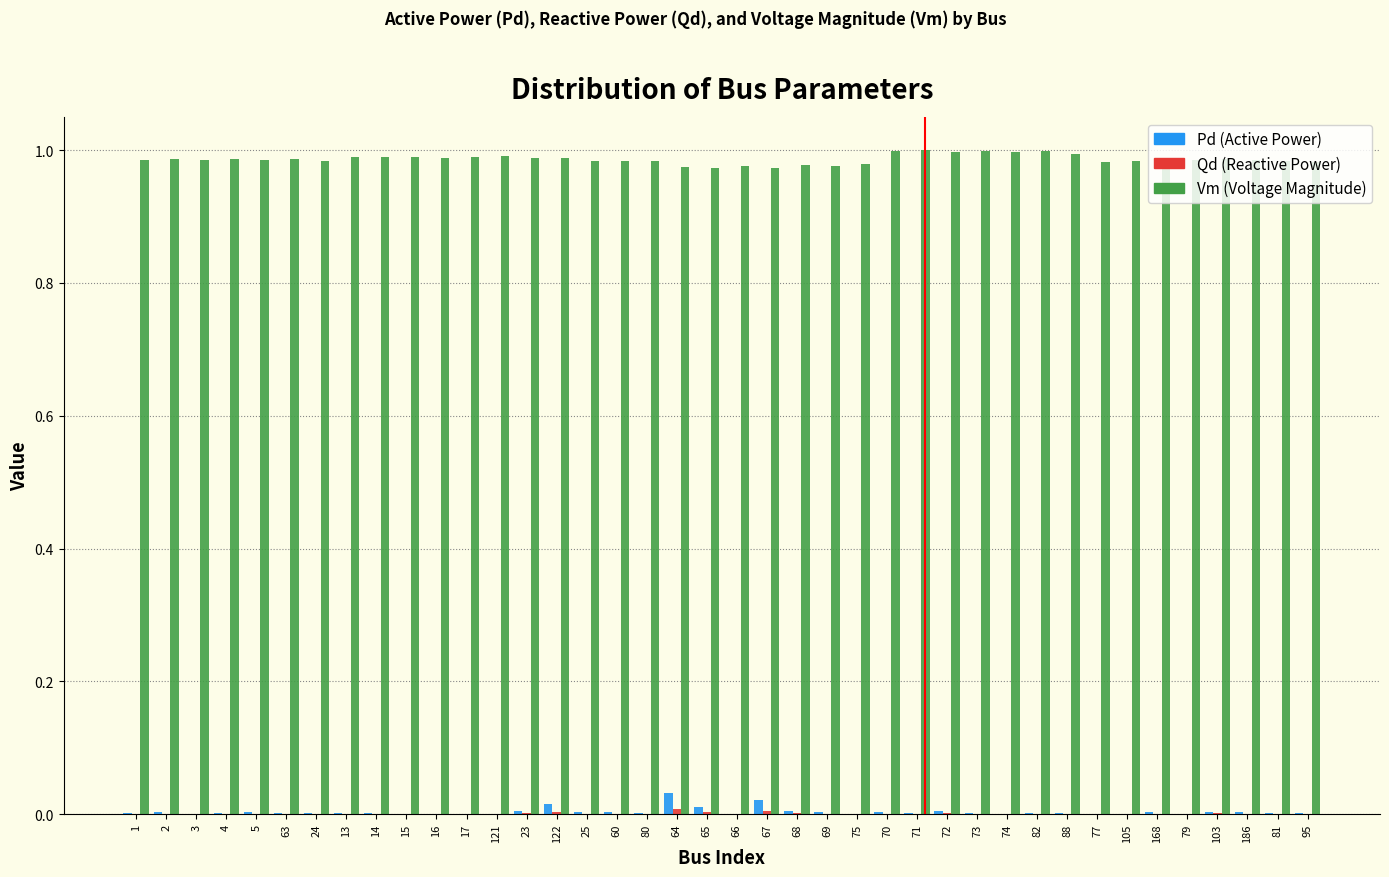

How many data points does each series have?

40